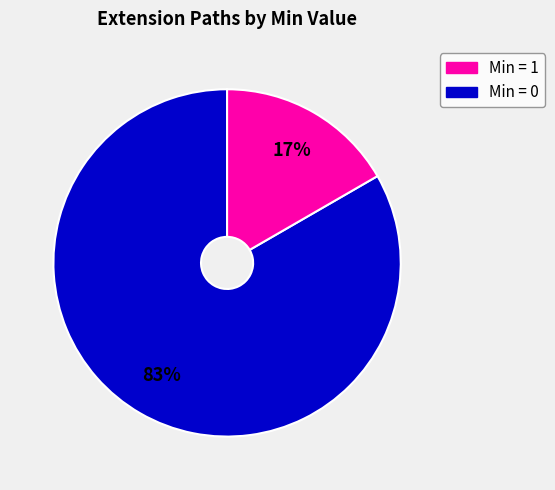

To the nearest percent, what is the average slice percentage?

50%